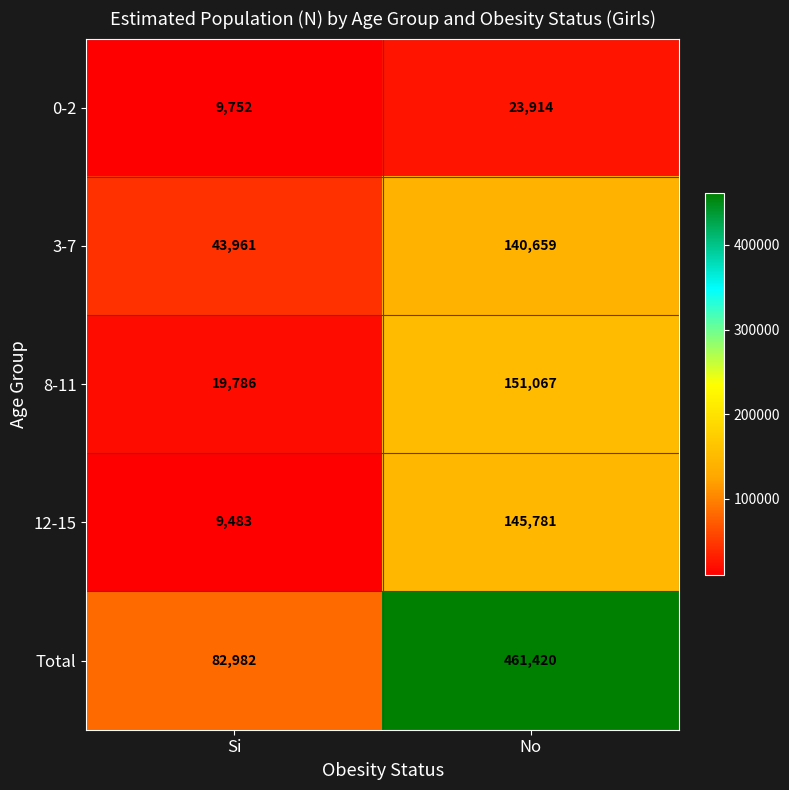

Reading left to right, transcribe all the data shown in this chart.

0-2: Si=9752	No=23914
3-7: Si=43961	No=140659
8-11: Si=19786	No=151067
12-15: Si=9483	No=145781
Total: Si=82982	No=461420